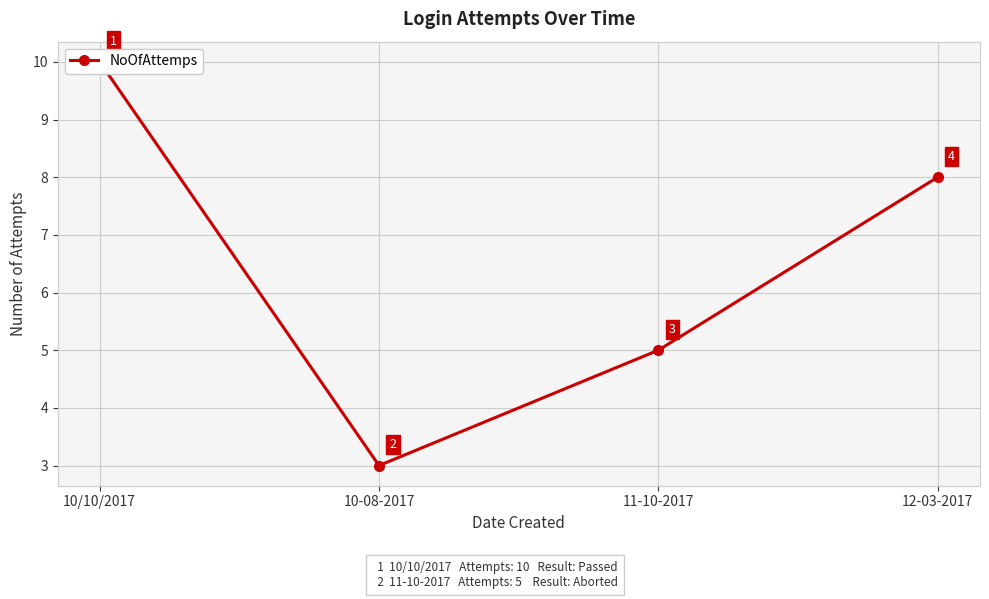

Reading left to right, extract all data points from this chart.

10/10/2017=10	10-08-2017=3	11-10-2017=5	12-03-2017=8